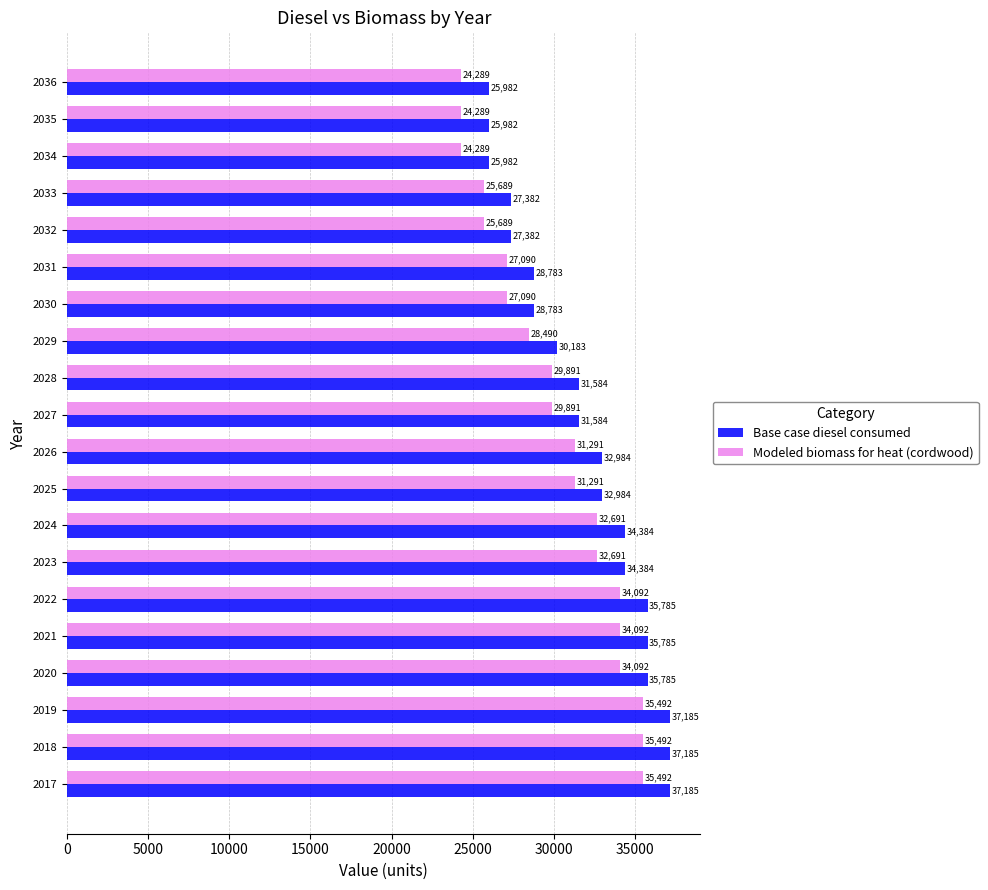

What value does the Modeled biomass for heat (cordwood) series have at 2029?

28490.9